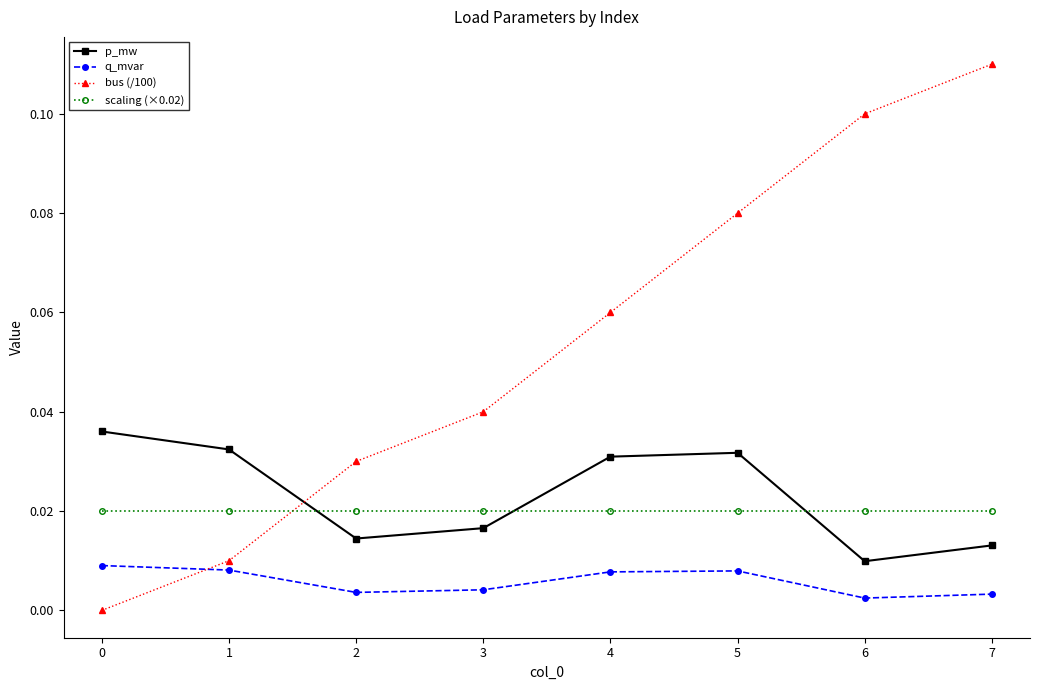

In p_mw, how many points are higher than both neighbors (excluding endpoints)?

1